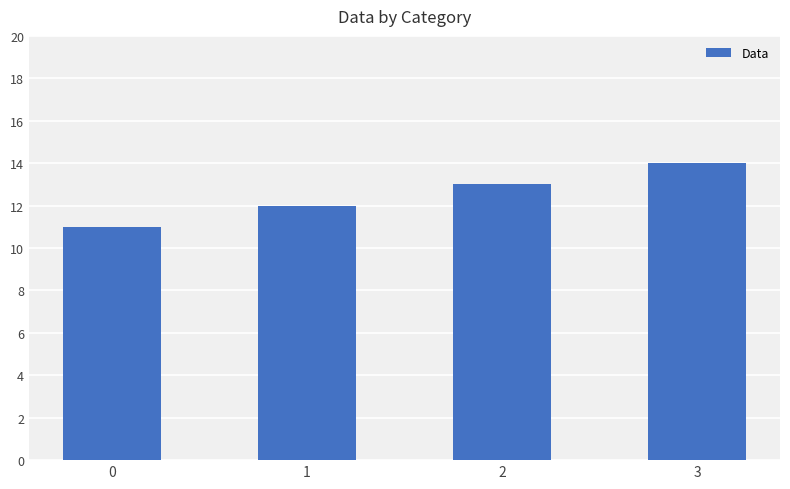

What is the difference between the maximum and minimum values?

3